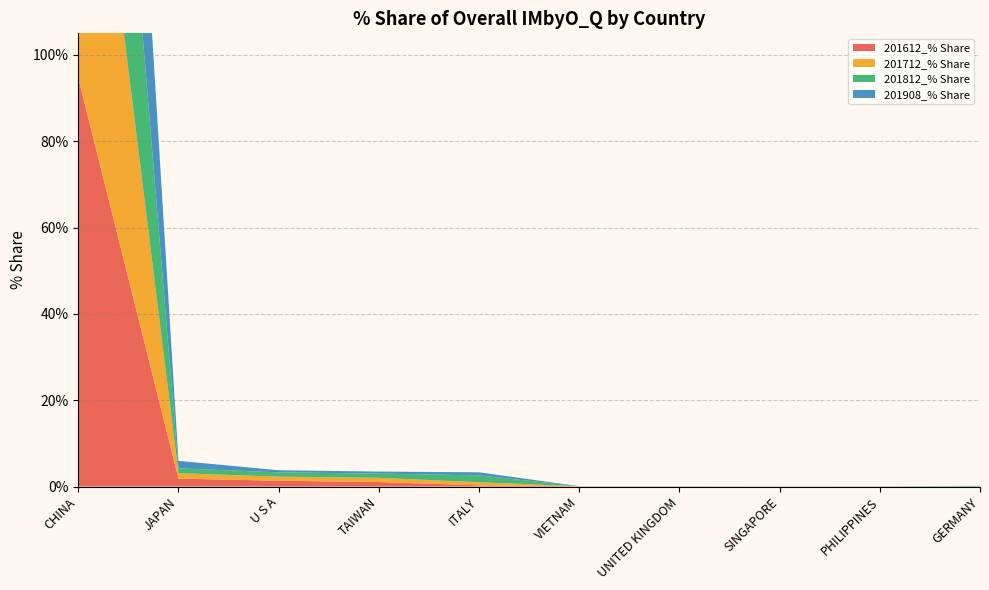

Reading right to left, list all the values displayed in this chart.

201612_% Share: 0.0	0.0	0.0	0.0	0.1	0.3	1.0	1.4	1.8	94.6
201712_% Share: 0.0	0.0	0.0	0.0	0.0	0.7	1.0	0.9	1.3	95.5
201812_% Share: 0.1	0.0	0.0	0.0	0.0	1.6	1.0	1.0	1.1	94.9
201908_% Share: 0.0	0.0	0.0	0.0	0.0	0.7	0.5	0.5	1.7	96.5